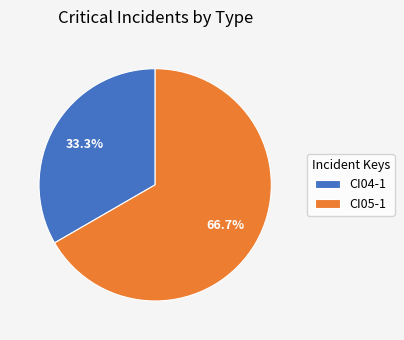

What is the smallest slice in the pie chart?

CI04-1